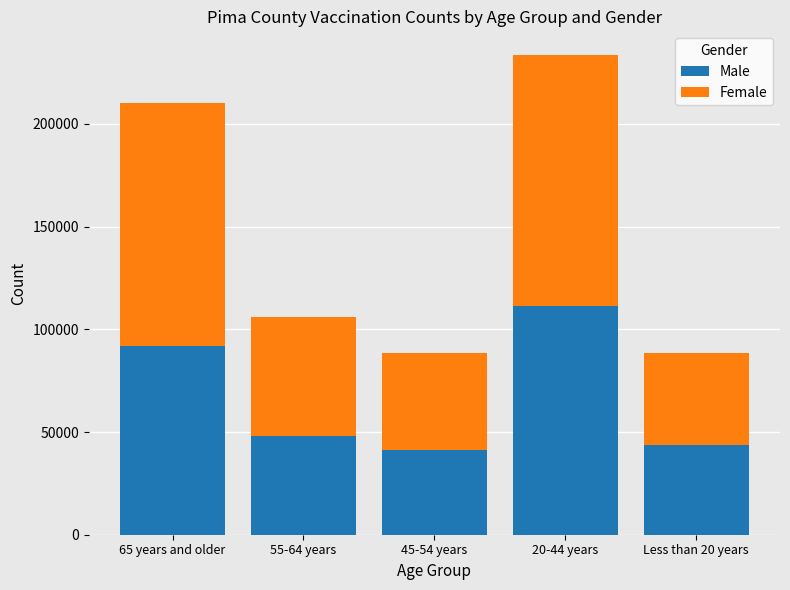

What is the difference between the maximum and minimum values in the Male series?

69665